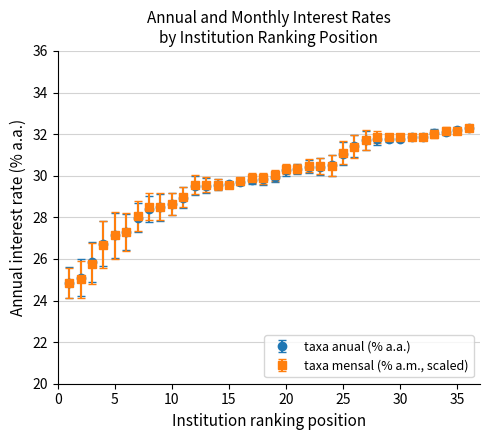

What is the value of the taxa anual (% a.a.) point at the 23rd from the left?

30.4